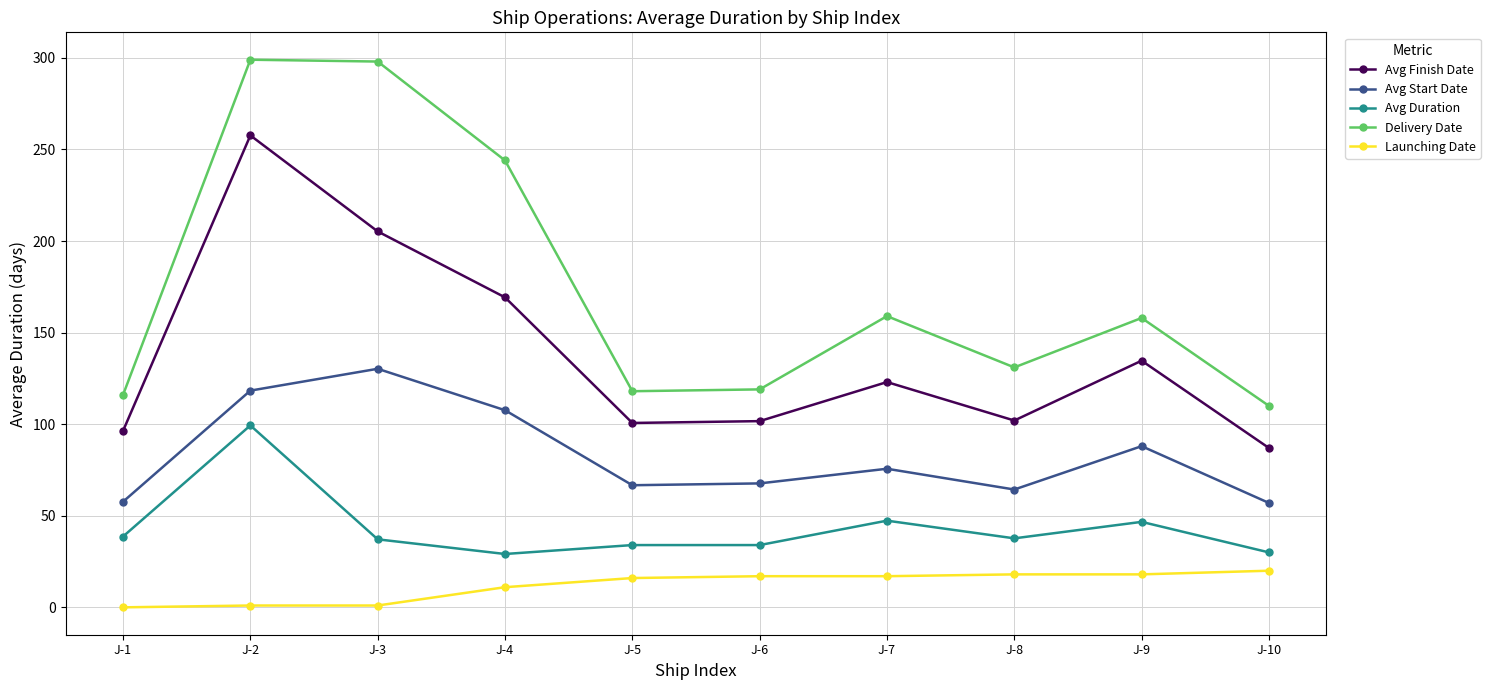

What is the total value across all series at J-9?

445.3